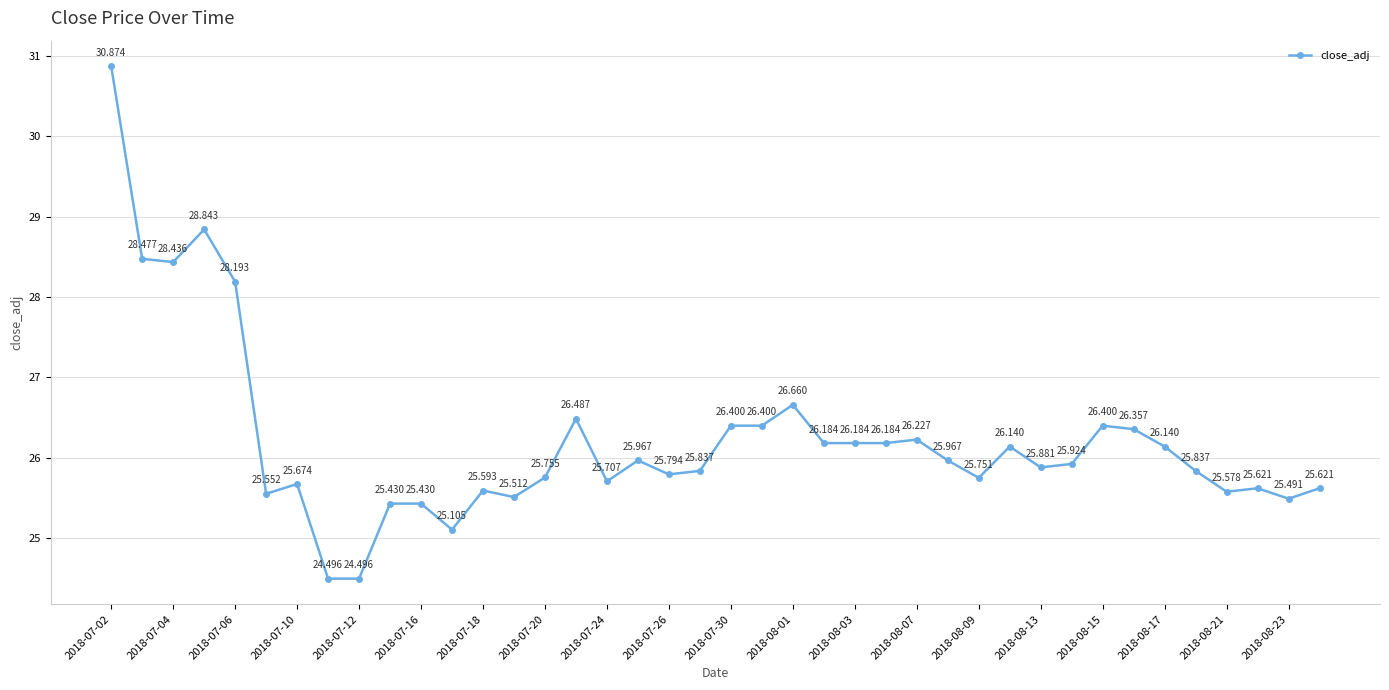

True or false: there are more than 0 points higher than both neighbors.

True